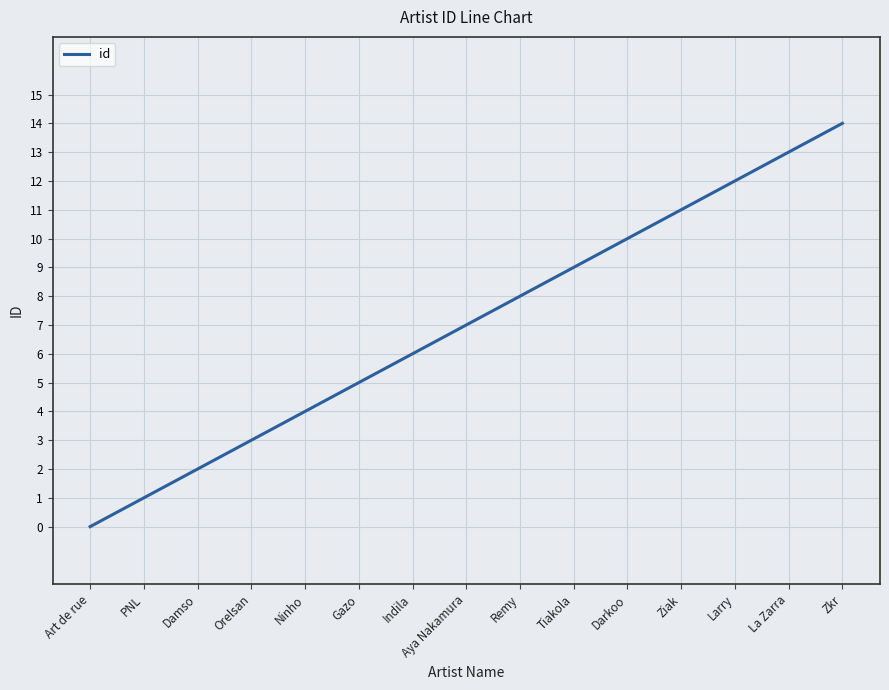

What is the difference between the second highest and second lowest values?

12